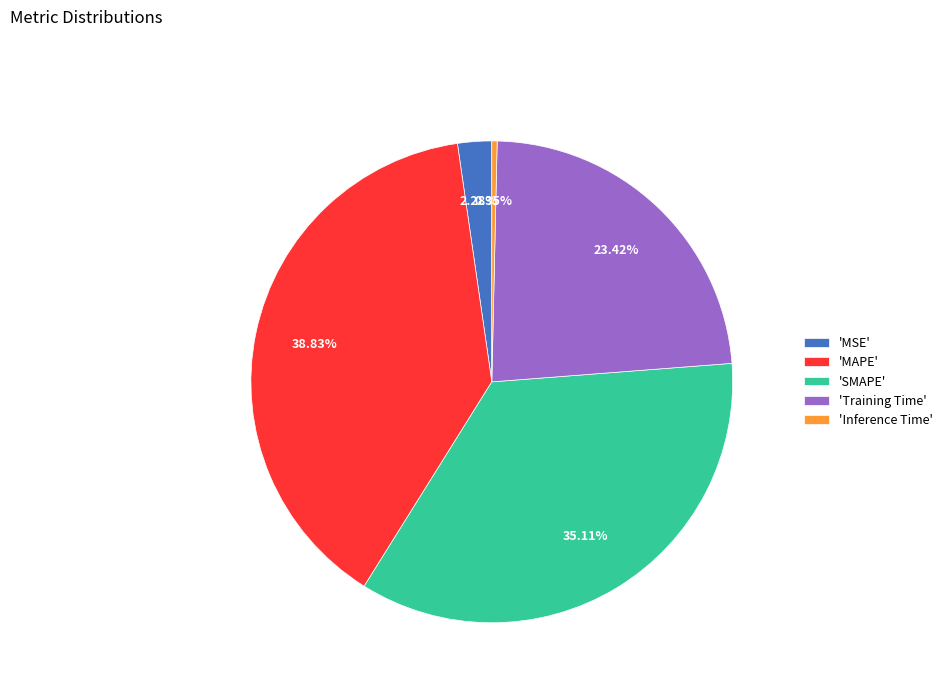

Rank the categories by value from lowest to highest.

'Inference Time', 'MSE', 'Training Time', 'SMAPE', 'MAPE'